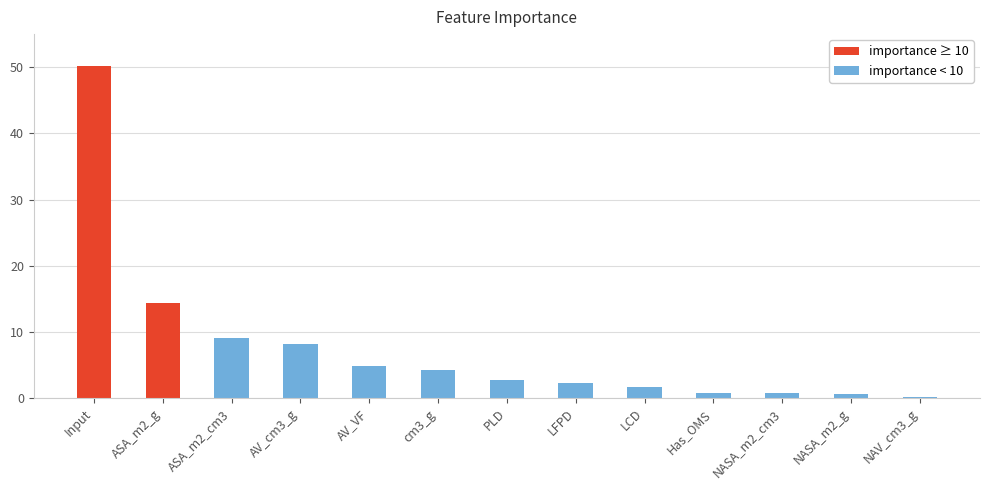

Is it true that the value at cm3_g is 6.5?

False